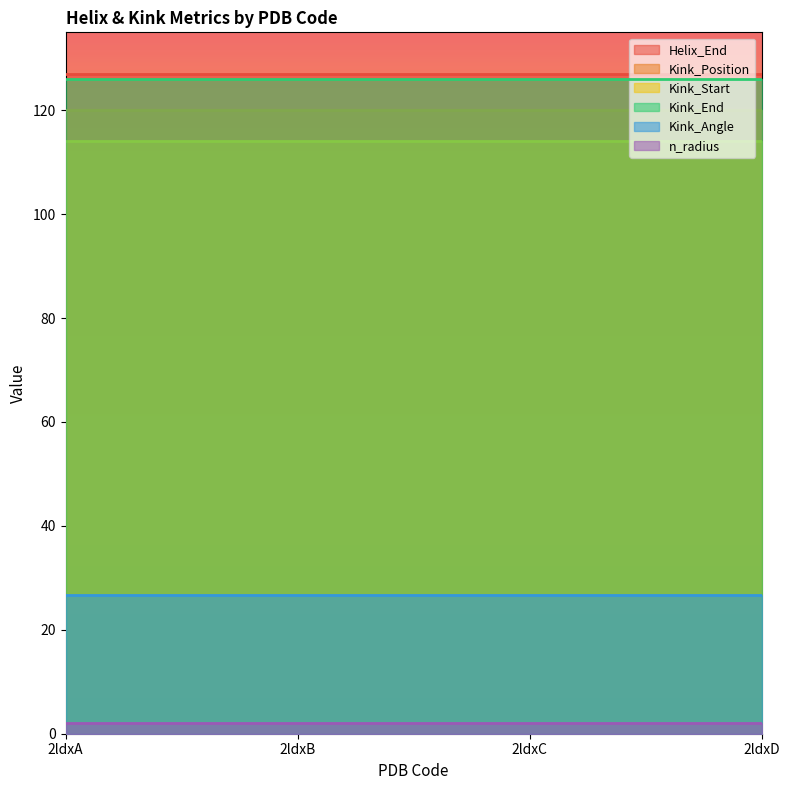

True or false: n_radius has more than 0 interior local peaks.

False